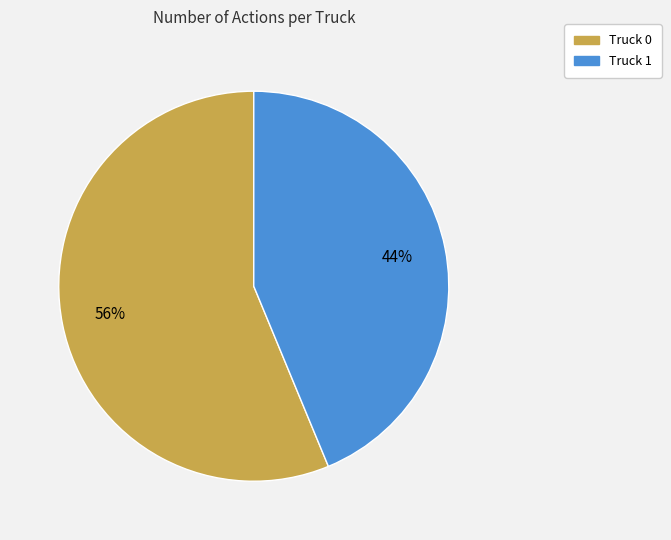

To the nearest percent, what is the combined percentage of Truck 1 and Truck 0?

100%